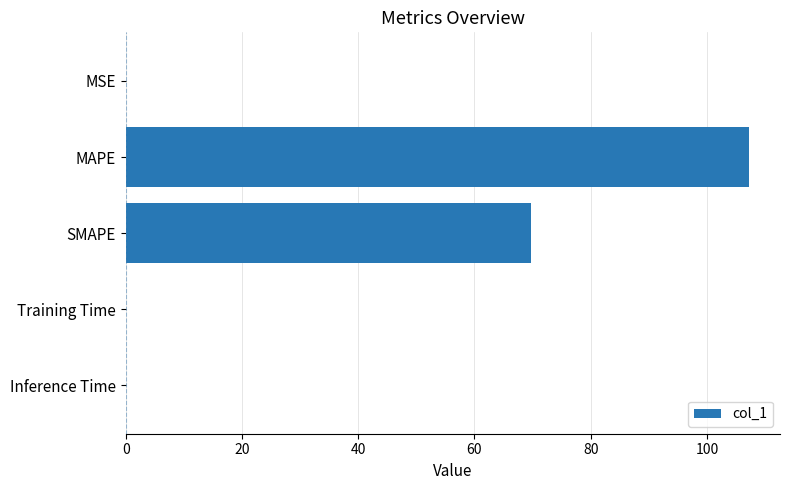

The value at SMAPE is 104.0. True or false?

False